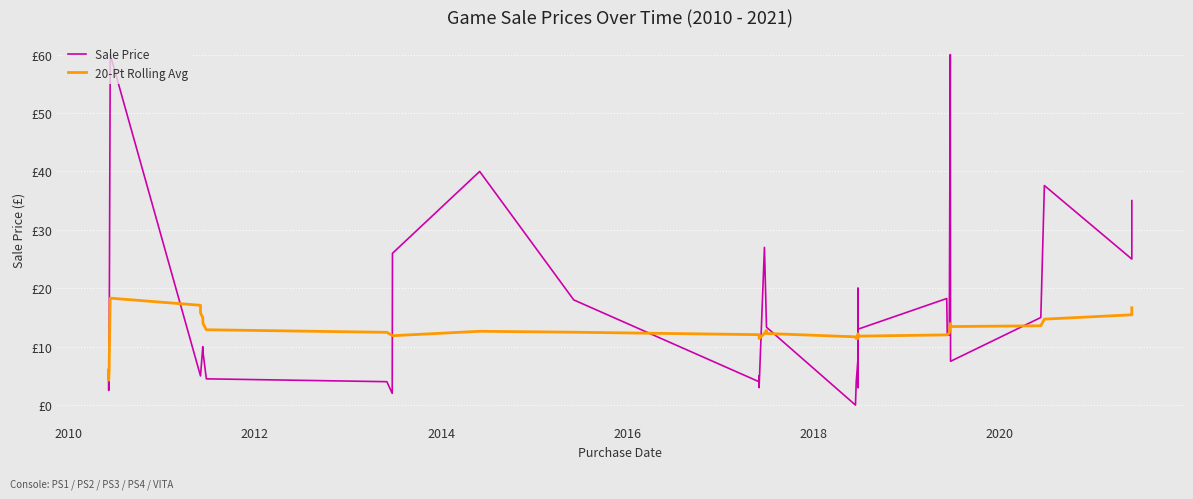

How many lines are shown in the chart?

2